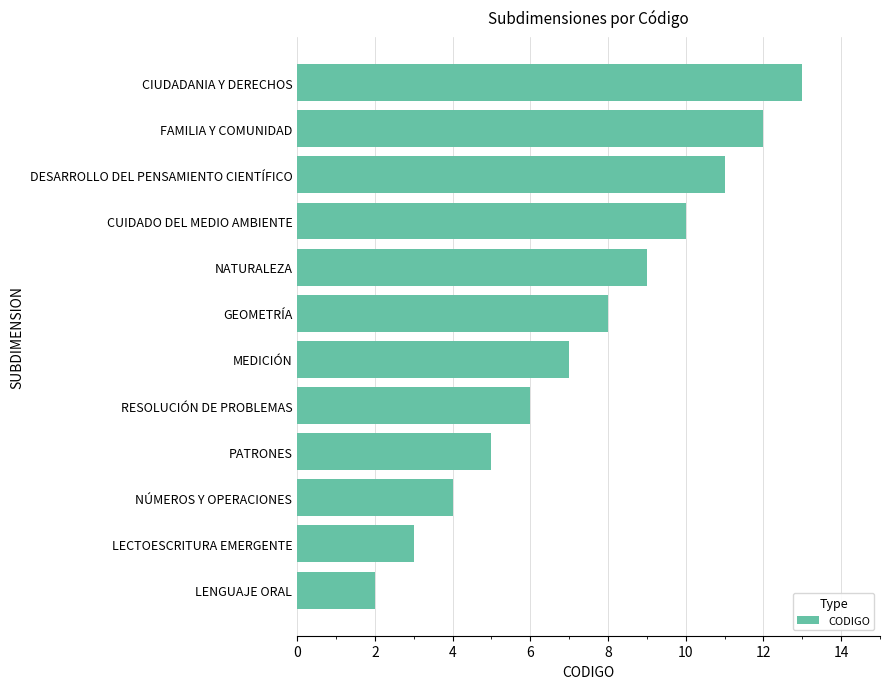

Which has a higher value, RESOLUCIÓN DE PROBLEMAS or FAMILIA Y COMUNIDAD?

FAMILIA Y COMUNIDAD